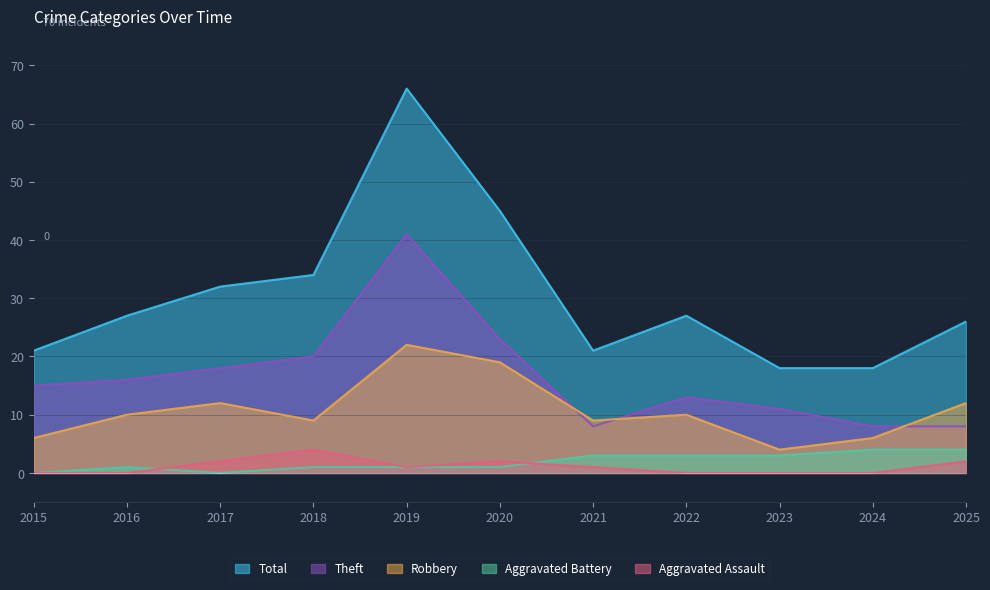

At which label does Total reach its minimum?

2023